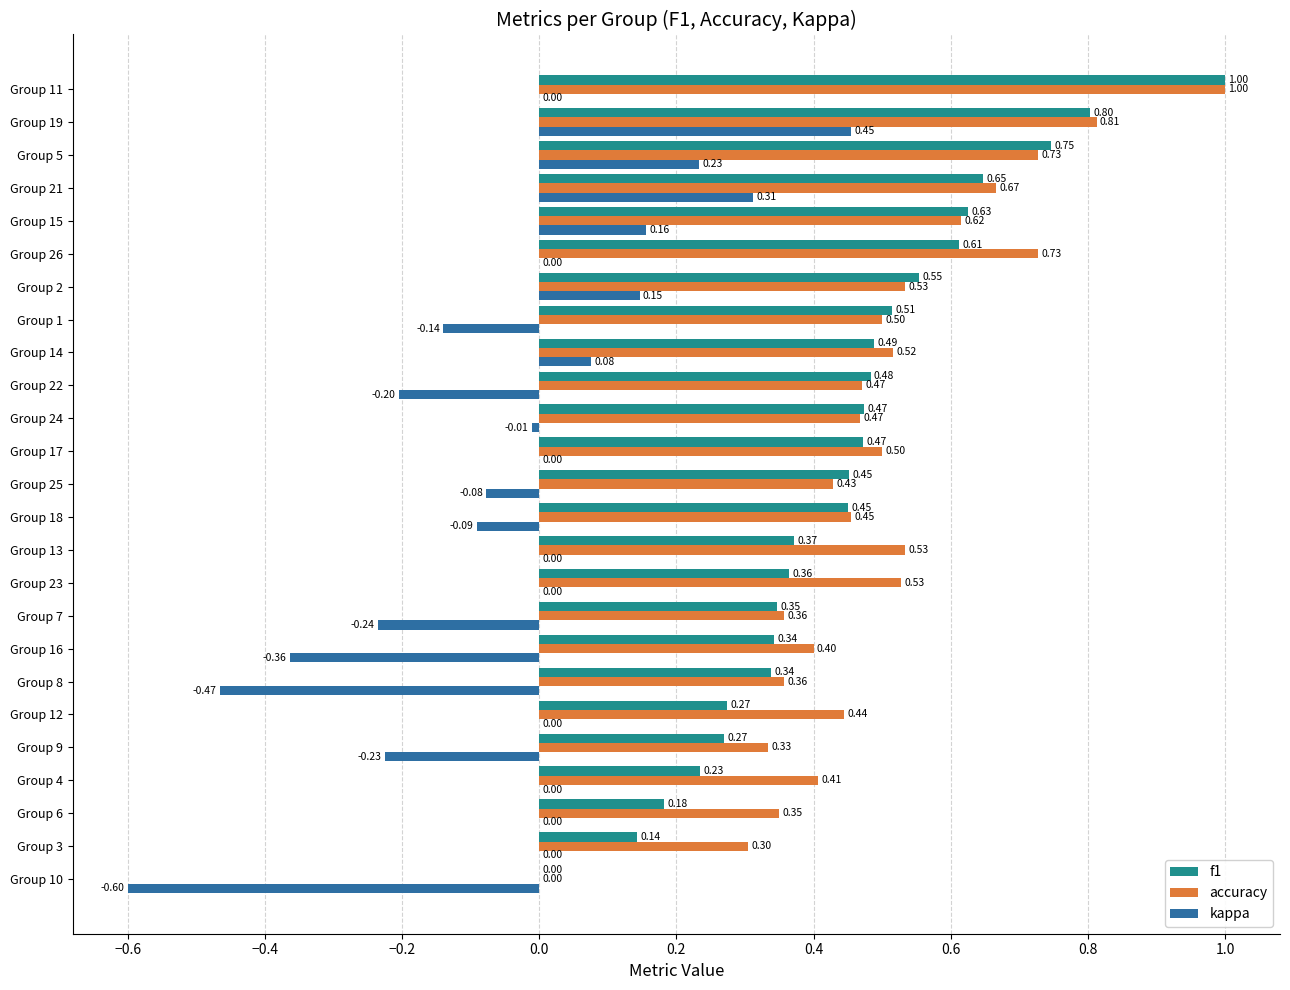

What is the sum of all kappa values?

-1.0